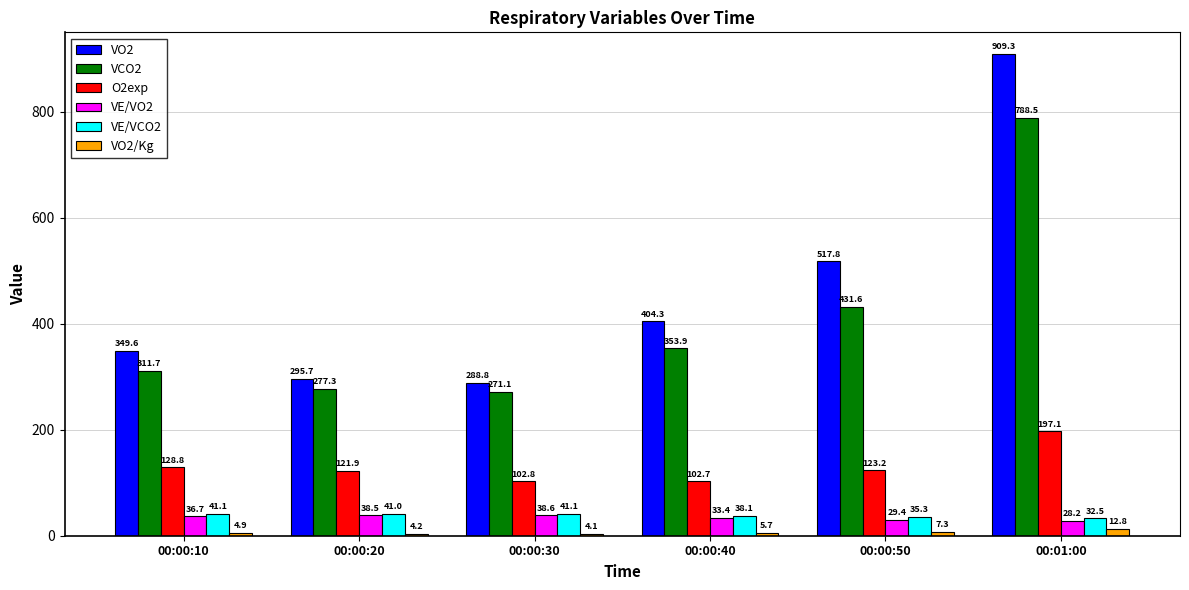

What position from the right is 00:01:00?

1